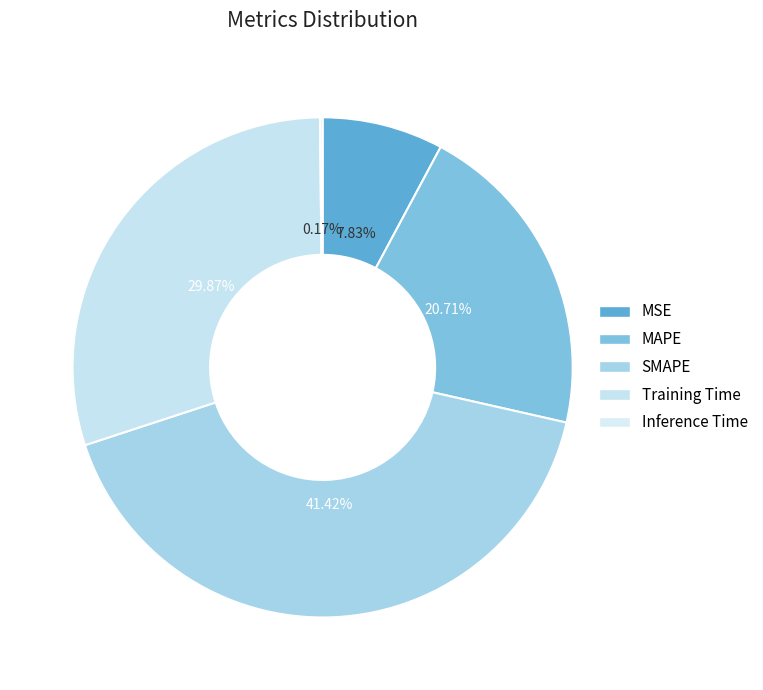

True or false: Inference Time accounts for 1% of the total.

False